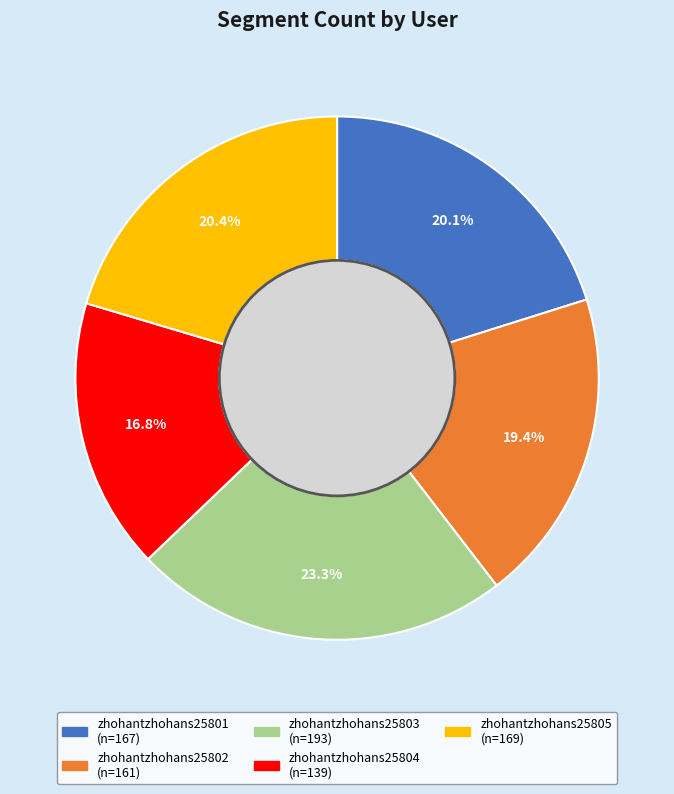

Combined, what portion of the pie is zhohantzhohans25802 and zhohantzhohans25804?

36.2%